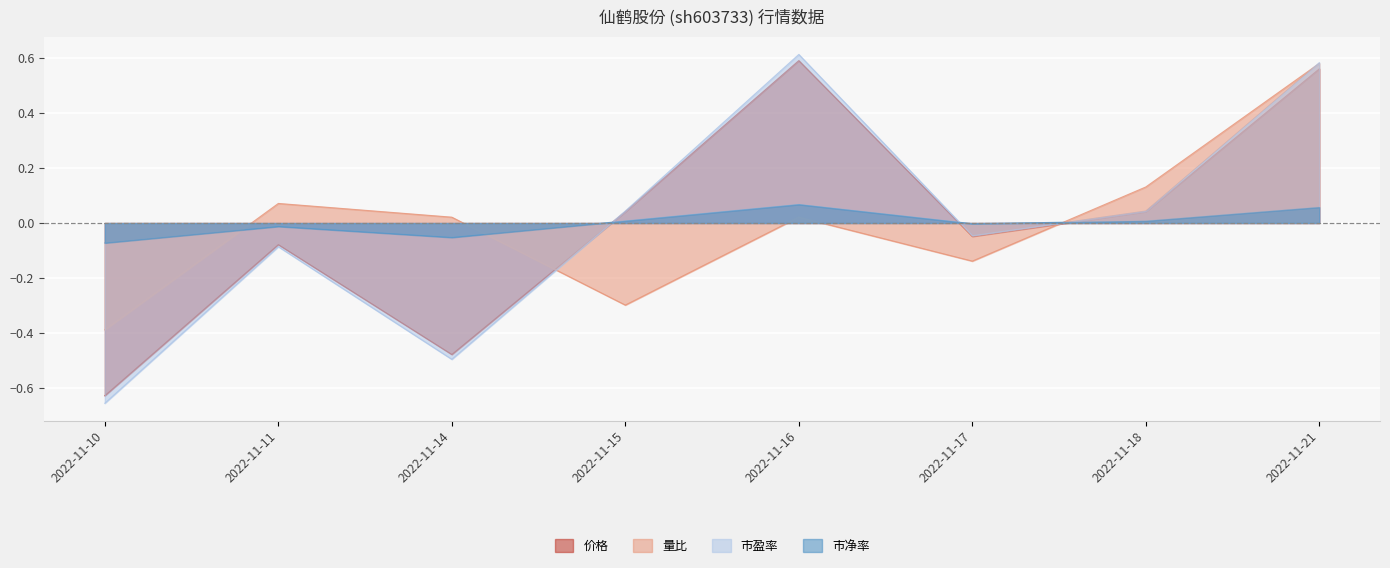

What is the approximate value of 市盈率 at 2022-11-11?

-0.1